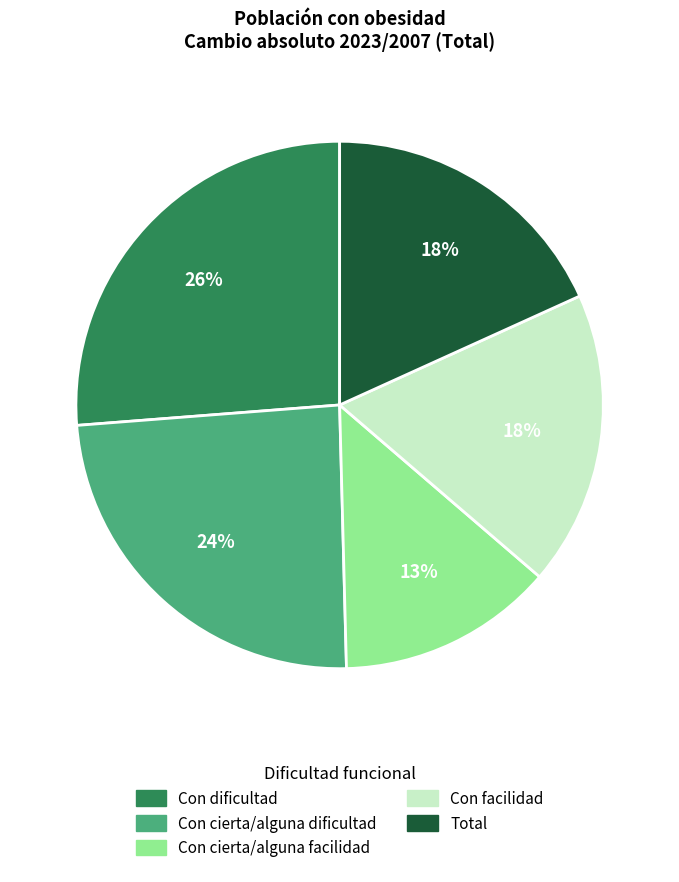

What is the smallest slice in the pie chart?

Con cierta/alguna facilidad